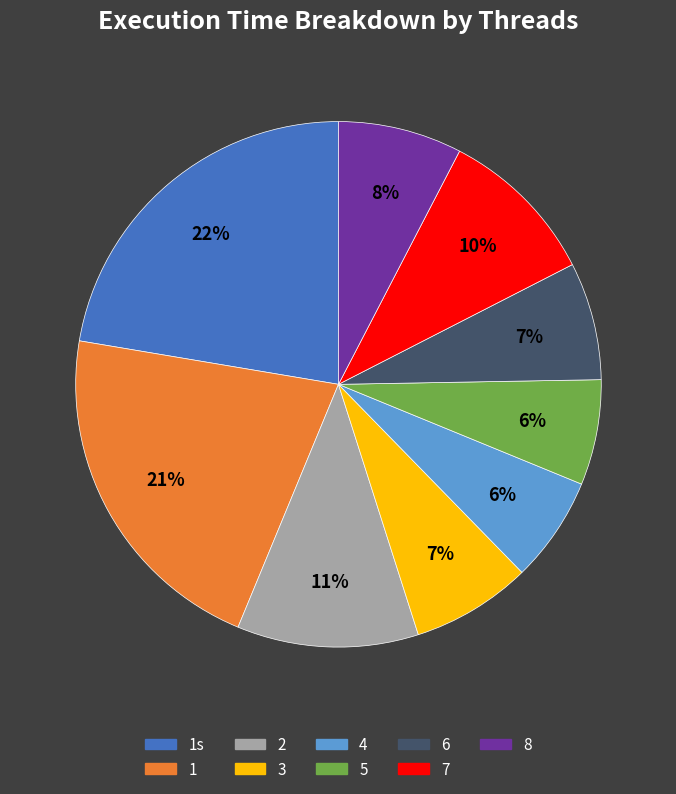

Is there a majority slice in this chart?

No